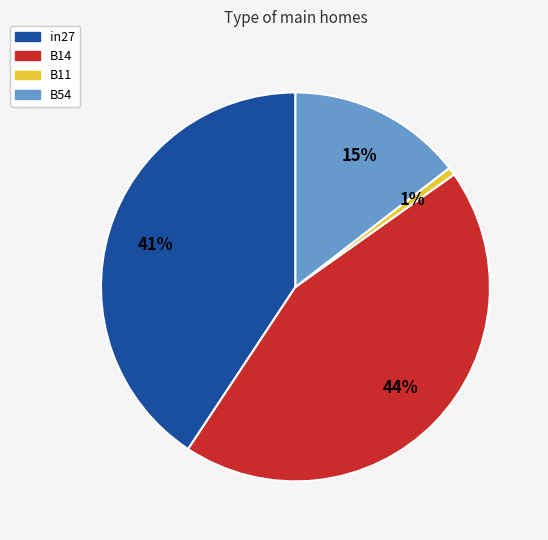

How many segments does this pie chart have?

4